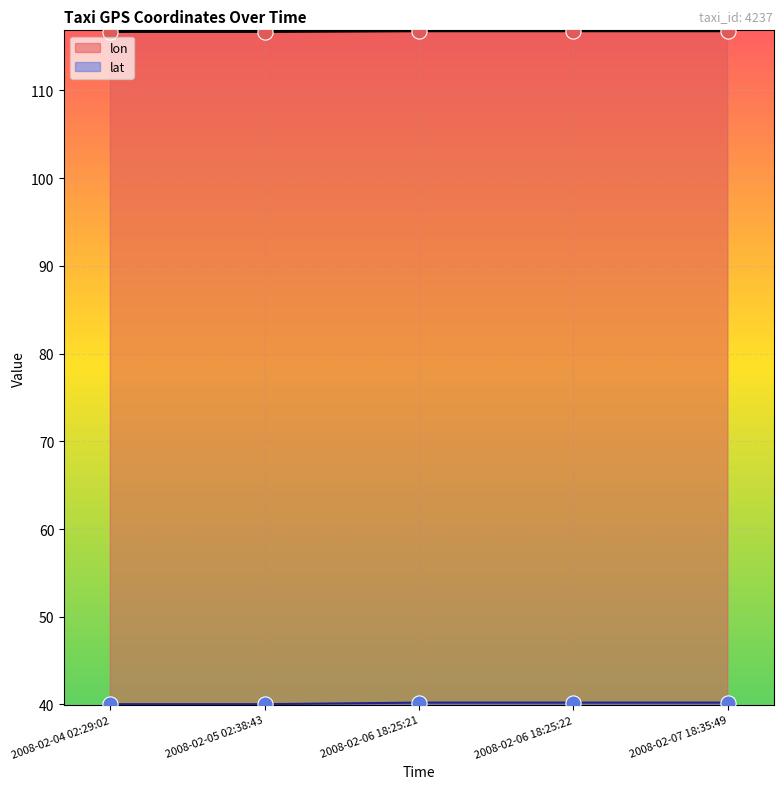

Which series contains the lowest Y value?

lat